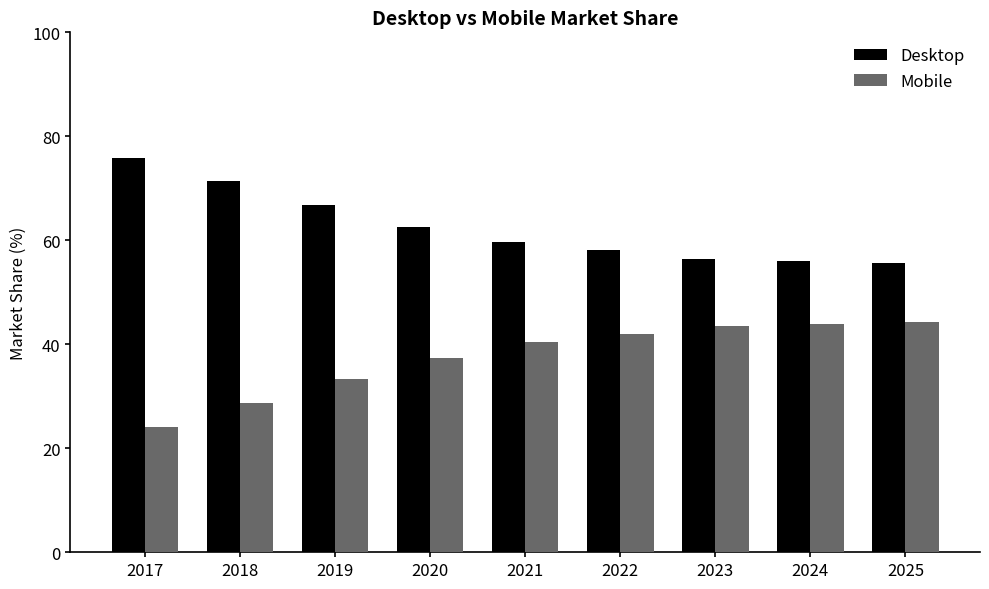

How many bars are there in each group?

2